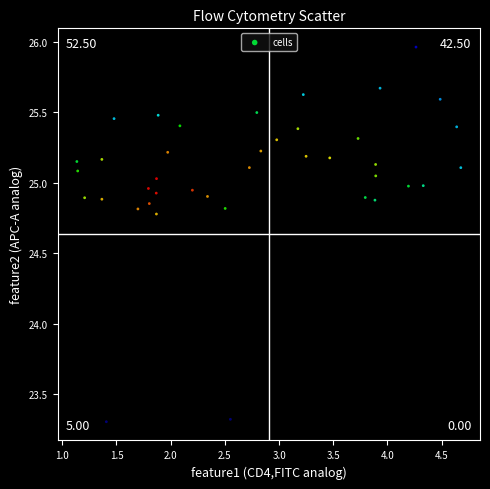

What is the range of X values (max minus min)?

3.5